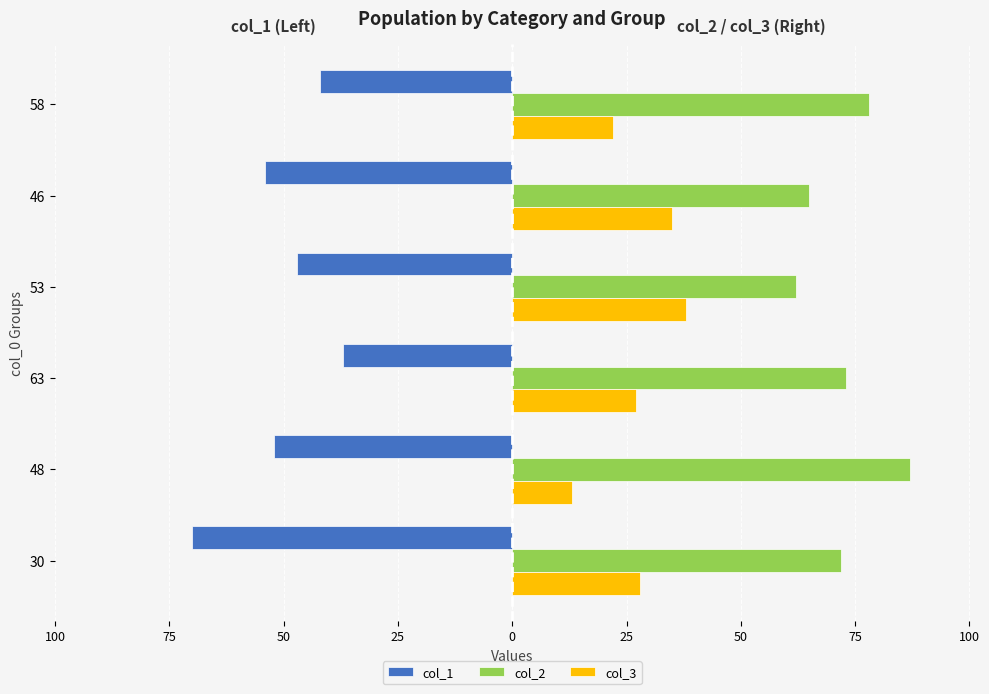

What is the greatest value displayed?

87